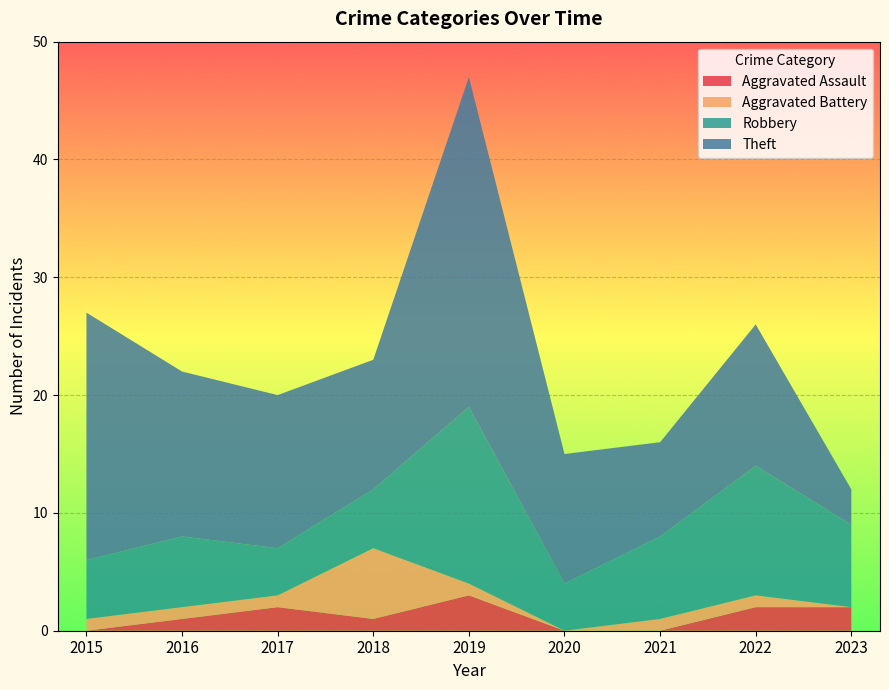

What is the highest value of the Aggravated Assault series?

3